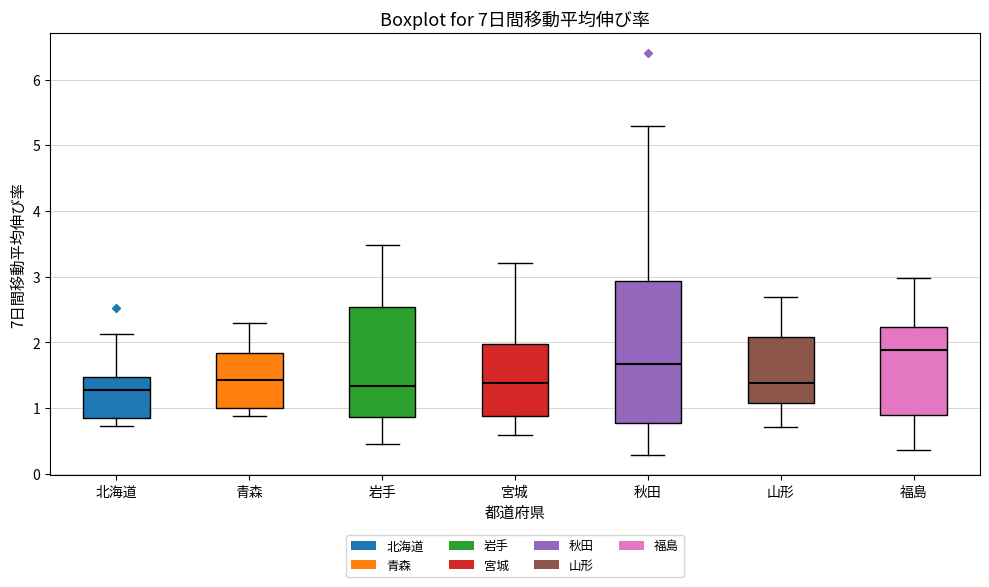

Reading left to right, transcribe this box plot: for each box, give where its median line is, the range the box spans, and where its two whiskers end, as read against the y-axis. The values are not printed on the chart, so give them approximately, as read against the axis.

北海道: median 1.3, box 0.9 to 1.5, whiskers 0.7 to 2.1
青森: median 1.4, box 1.0 to 1.8, whiskers 0.9 to 2.3
岩手: median 1.3, box 0.9 to 2.5, whiskers 0.5 to 3.5
宮城: median 1.4, box 0.9 to 2.0, whiskers 0.6 to 3.2
秋田: median 1.7, box 0.8 to 2.9, whiskers 0.3 to 5.3
山形: median 1.4, box 1.1 to 2.1, whiskers 0.7 to 2.7
福島: median 1.9, box 0.9 to 2.2, whiskers 0.4 to 3.0